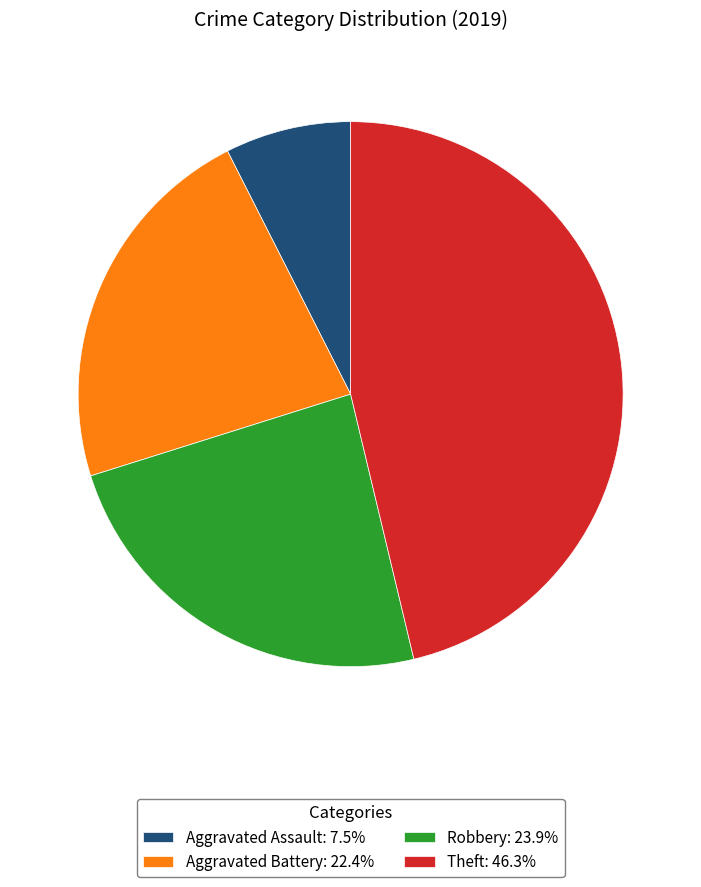

What is the ratio of the value at Robbery: 23.9% to the value at Aggravated Assault: 7.5%?

3.2